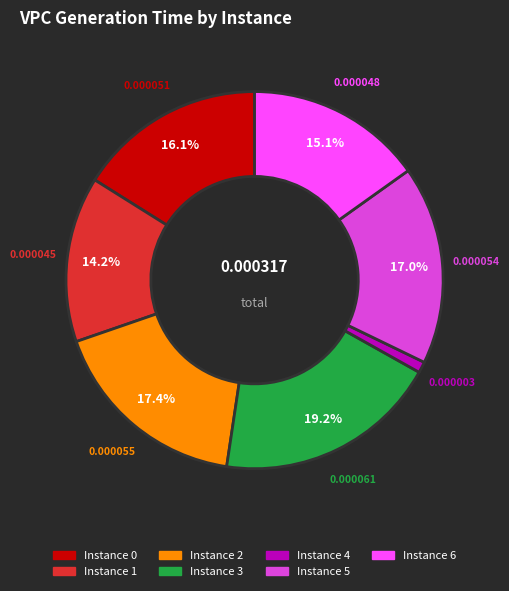

To the nearest percent, what is the average slice percentage?

14%